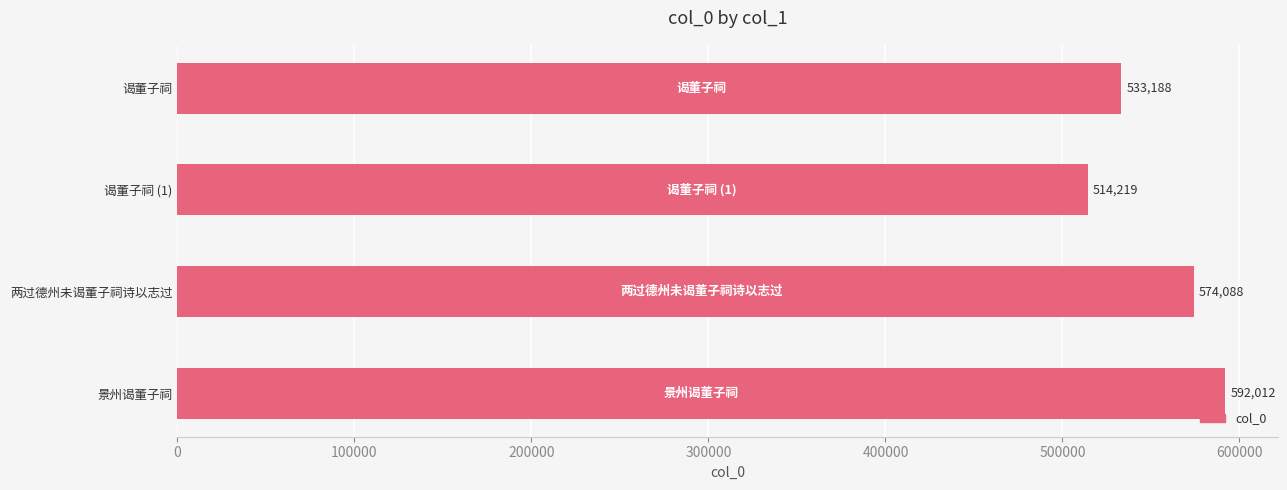

Count the number of data series in this chart.

1